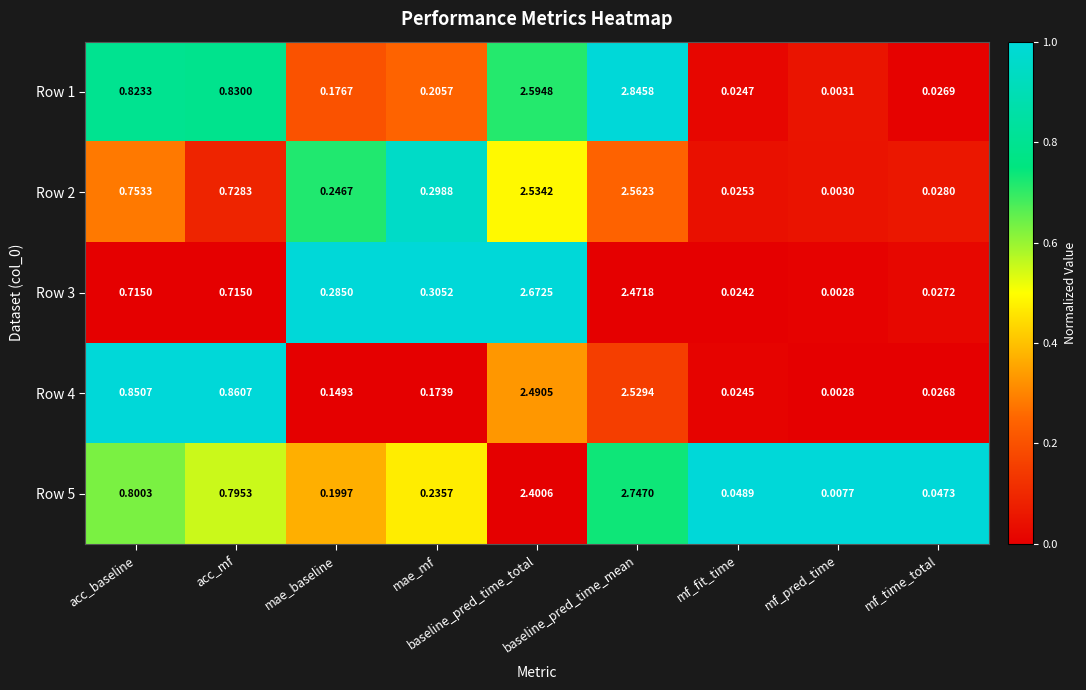

Is the value of Row 5 at acc_mf greater than the value of Row 2 at acc_mf?

Yes